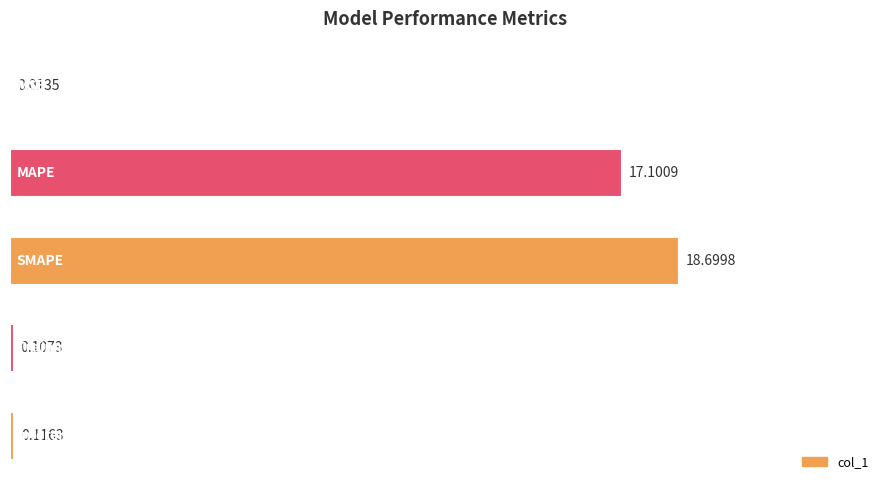

What is the average value?

7.2